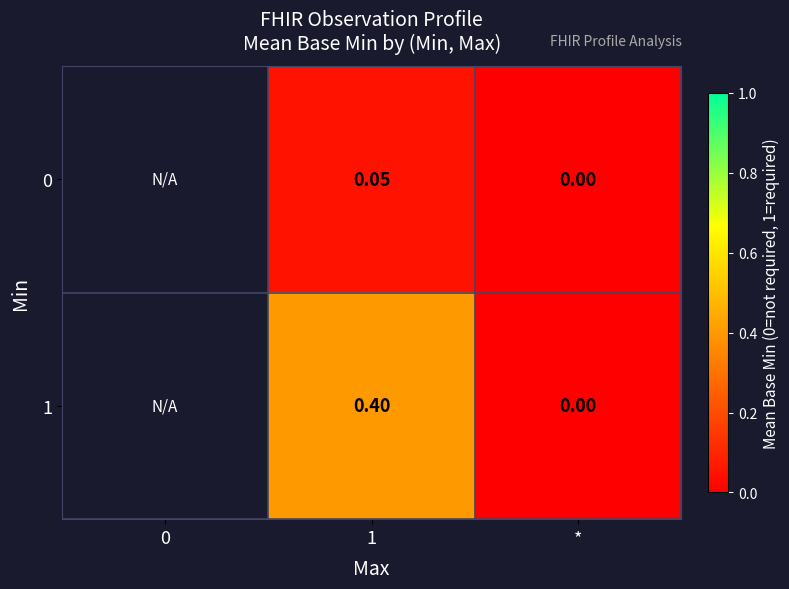

At which category does the chart reach its minimum across all series?

*